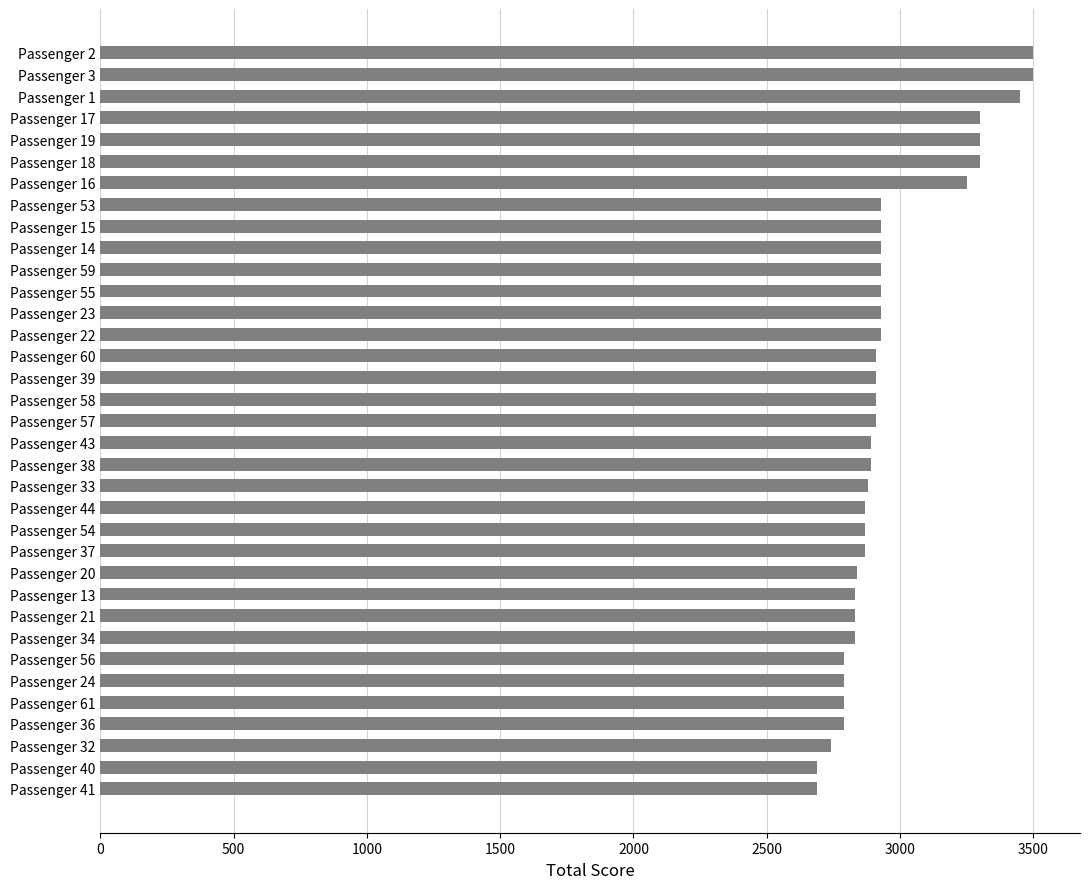

What is the difference between the maximum and minimum values?

810